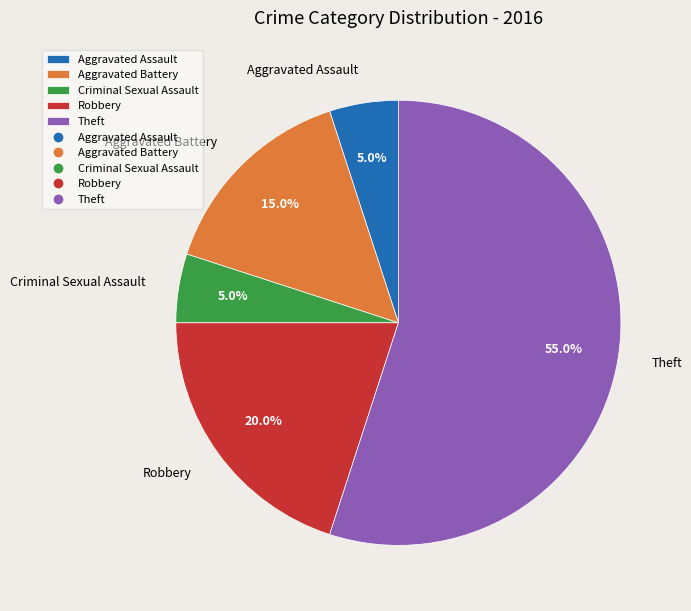

What percentage is the Aggravated Battery slice, to the nearest percent?

15%